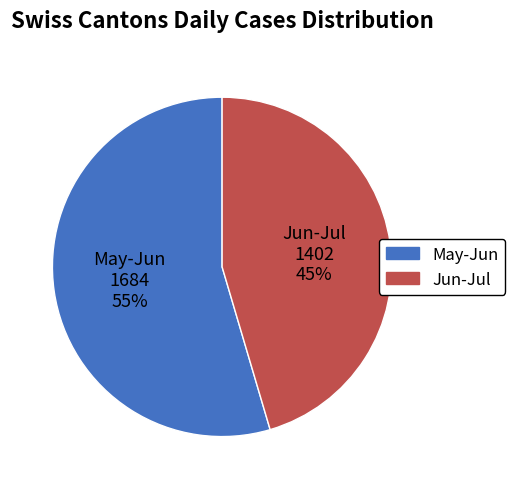

What is the ratio of the value at Jun-Jul to the value at May-Jun?

0.8